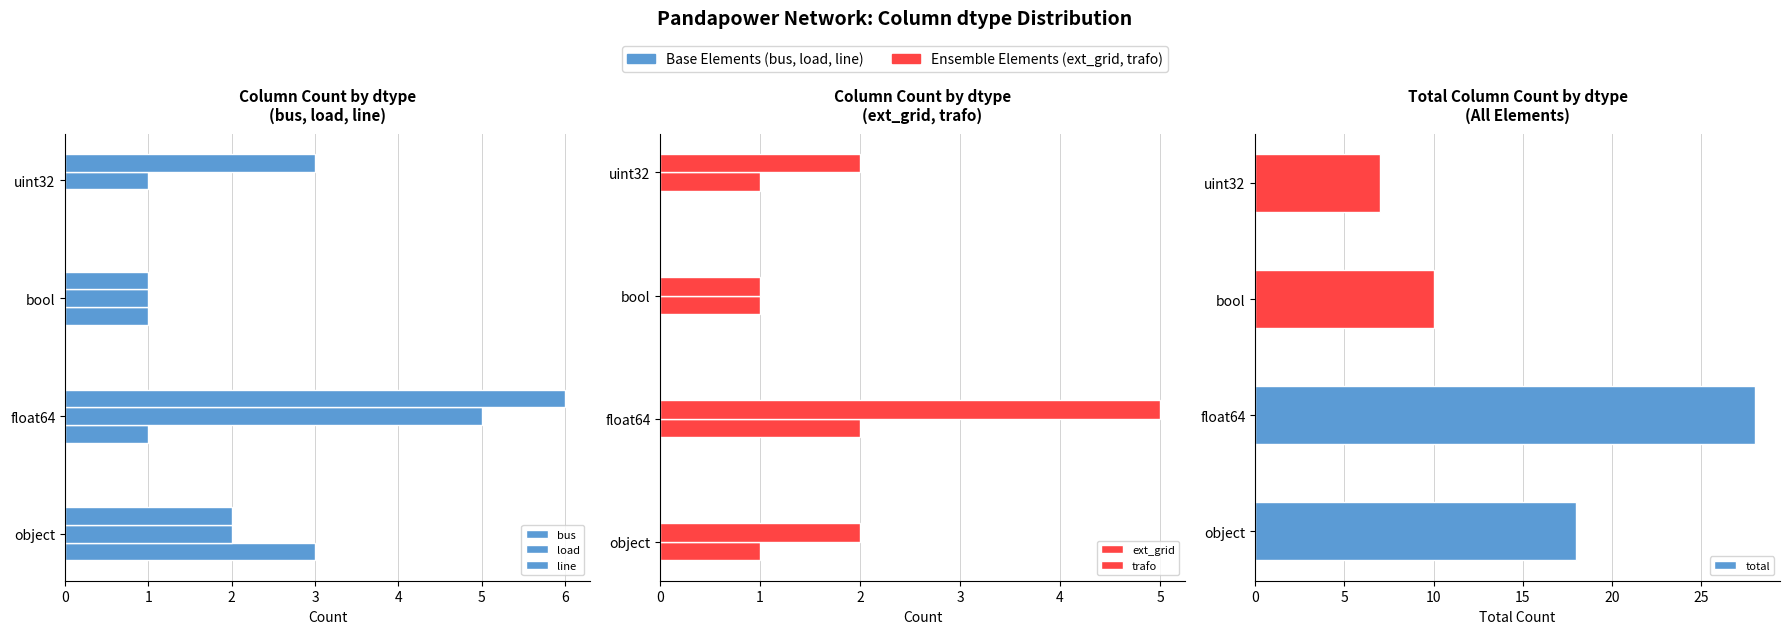

Reading left to right, transcribe all the data shown in this chart.

bus: 3	1	1	0
load: 2	5	1	1
line: 2	6	1	3
ext_grid: 1	2	1	1
trafo: 2	5	1	2
total: 18	28	10	7